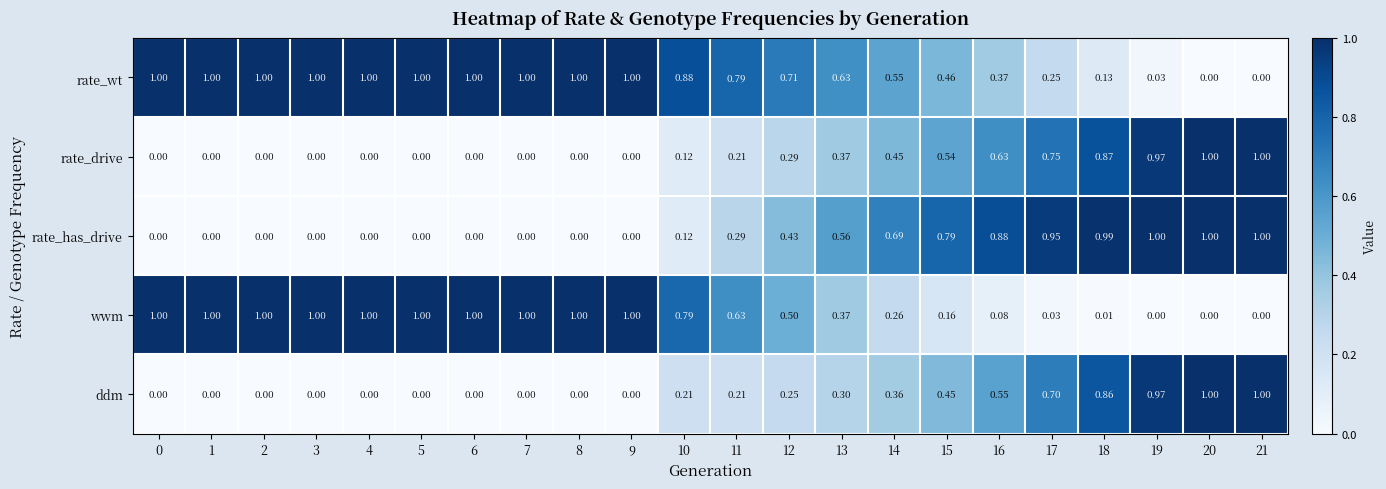

Between 10 and 14, which series saw the biggest shift?

rate_has_drive